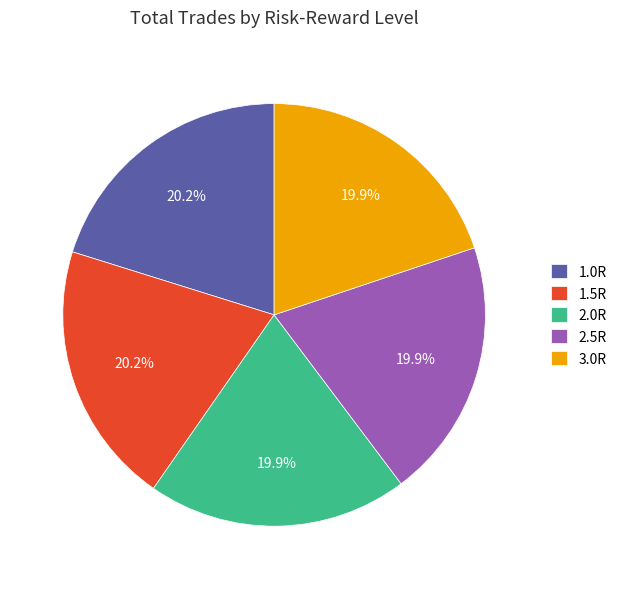

Is the sum of 2.0R and 3.0R greater than half?

No